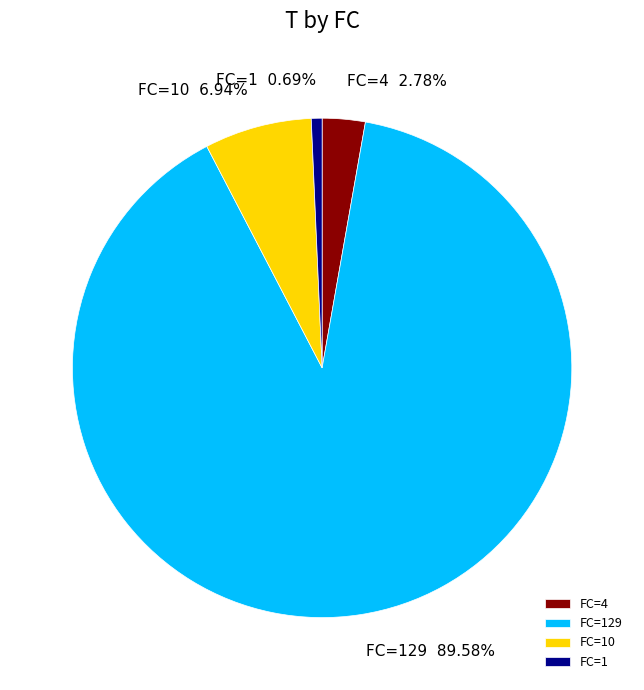

Rank the categories by value from lowest to highest.

FC=1, FC=4, FC=10, FC=129